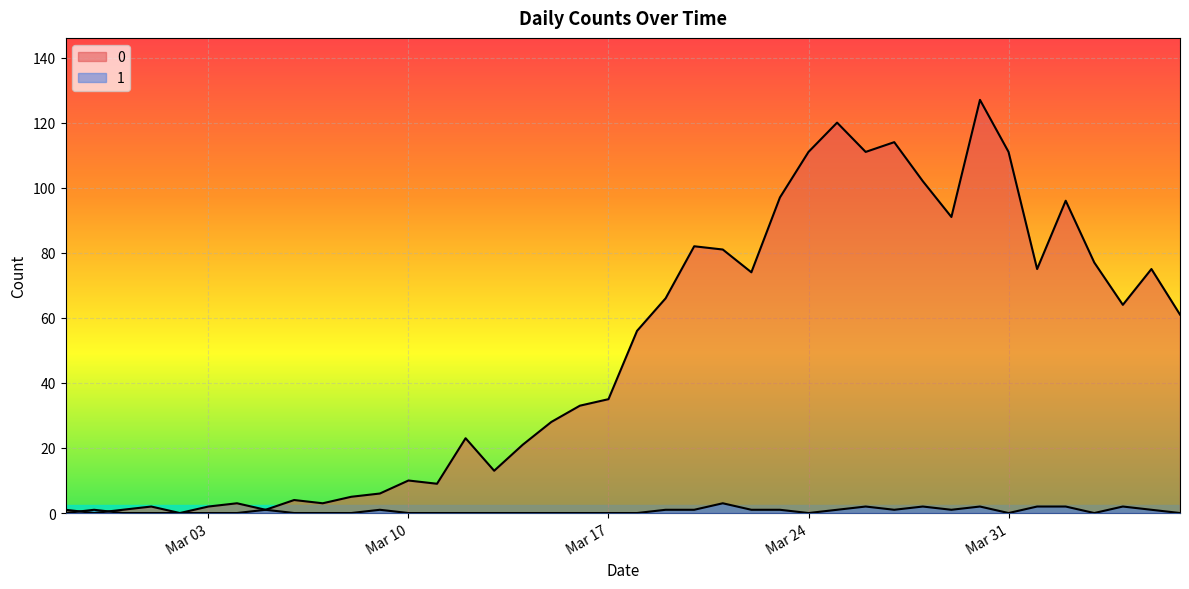

In 1, how many points are lower than both neighbors (excluding endpoints)?

5